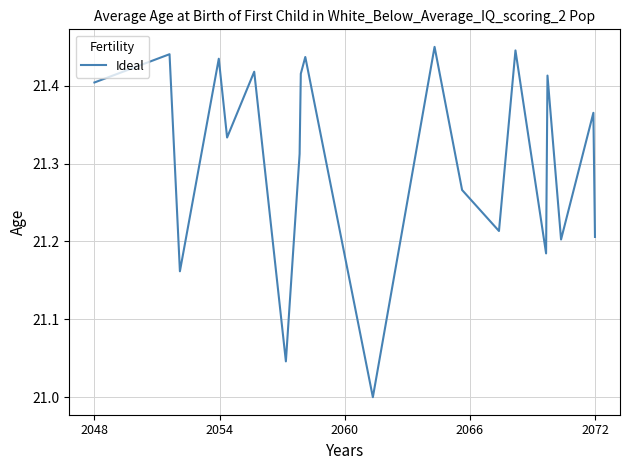

How many lines are shown in the chart?

1